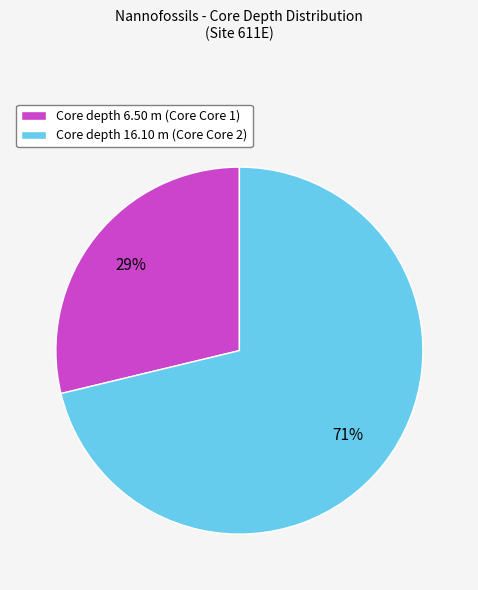

Which has a higher value, Core depth 16.10 m (Core Core 2) or Core depth 6.50 m (Core Core 1)?

Core depth 16.10 m (Core Core 2)